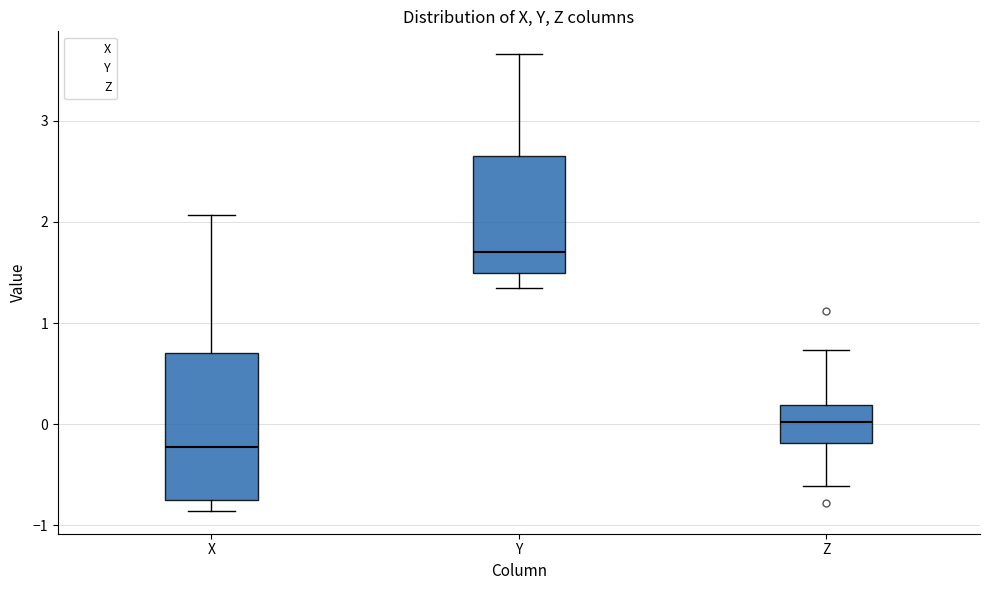

Reading left to right, transcribe this box plot: for each box, give where its median line is, the range the box spans, and where its two whiskers end, as read against the y-axis. The values are not printed on the chart, so give them approximately, as read against the axis.

X: median -0.2, box -0.8 to 0.7, whiskers -0.9 to 2.1
Y: median 1.7, box 1.5 to 2.7, whiskers 1.3 to 3.7
Z: median 0.0, box -0.2 to 0.2, whiskers -0.6 to 0.7